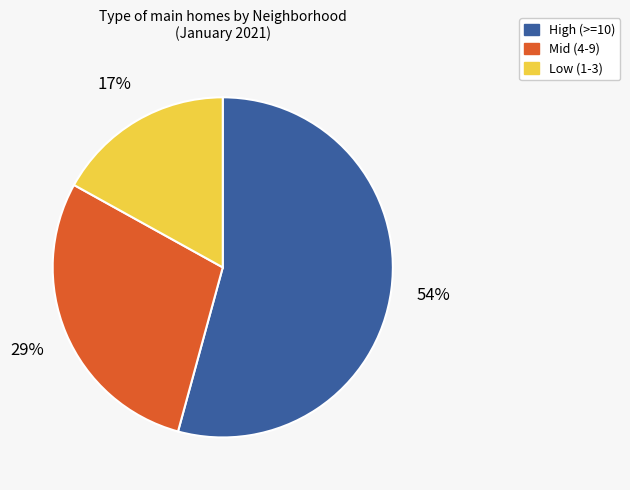

Is there a majority slice in this chart?

Yes